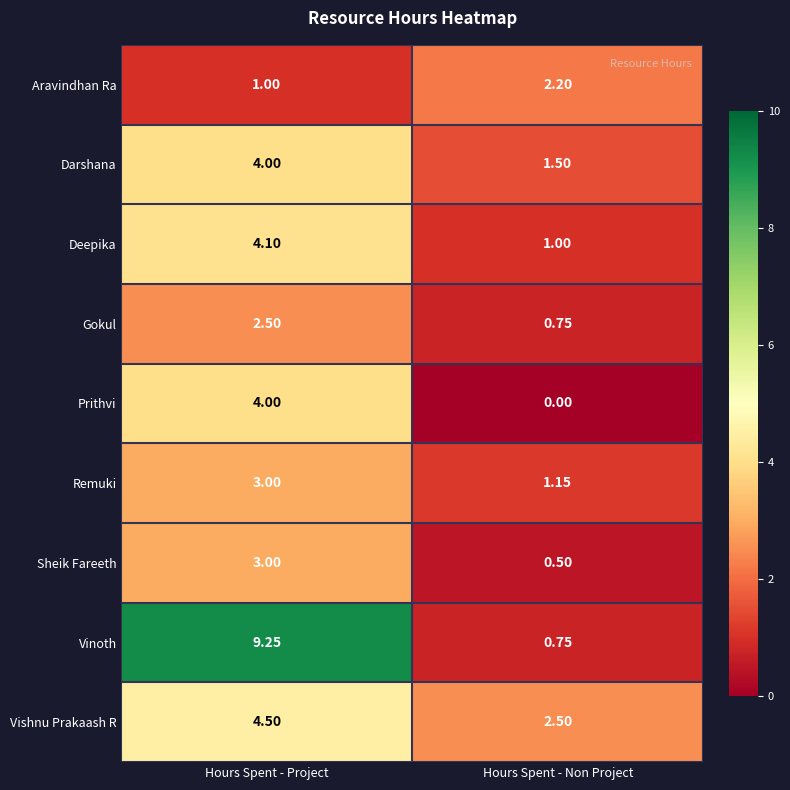

Which series changed the most between Hours Spent - Project and Hours Spent - Non Project?

Vinoth